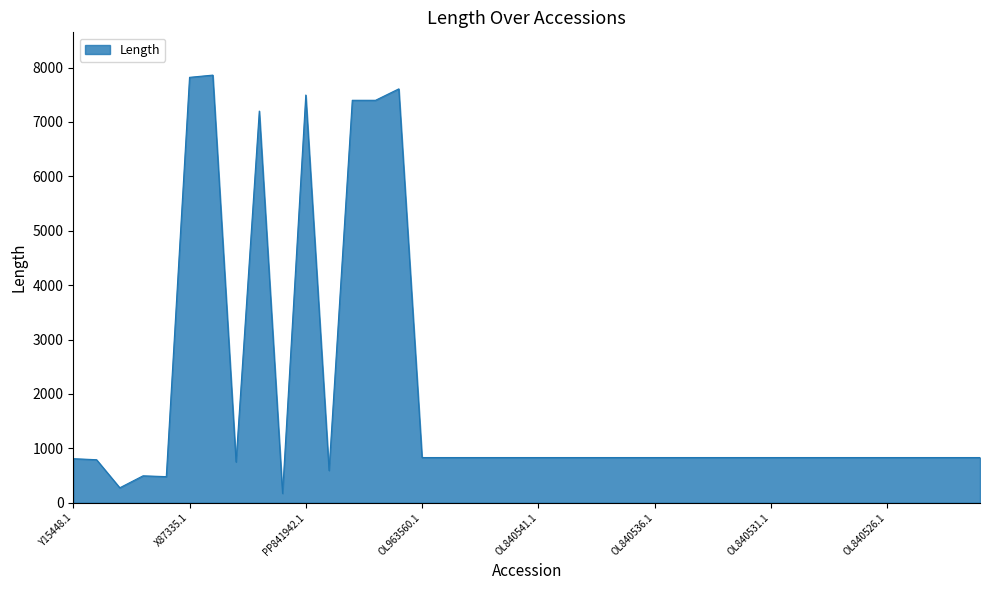

What is the maximum value shown in the chart?

7861